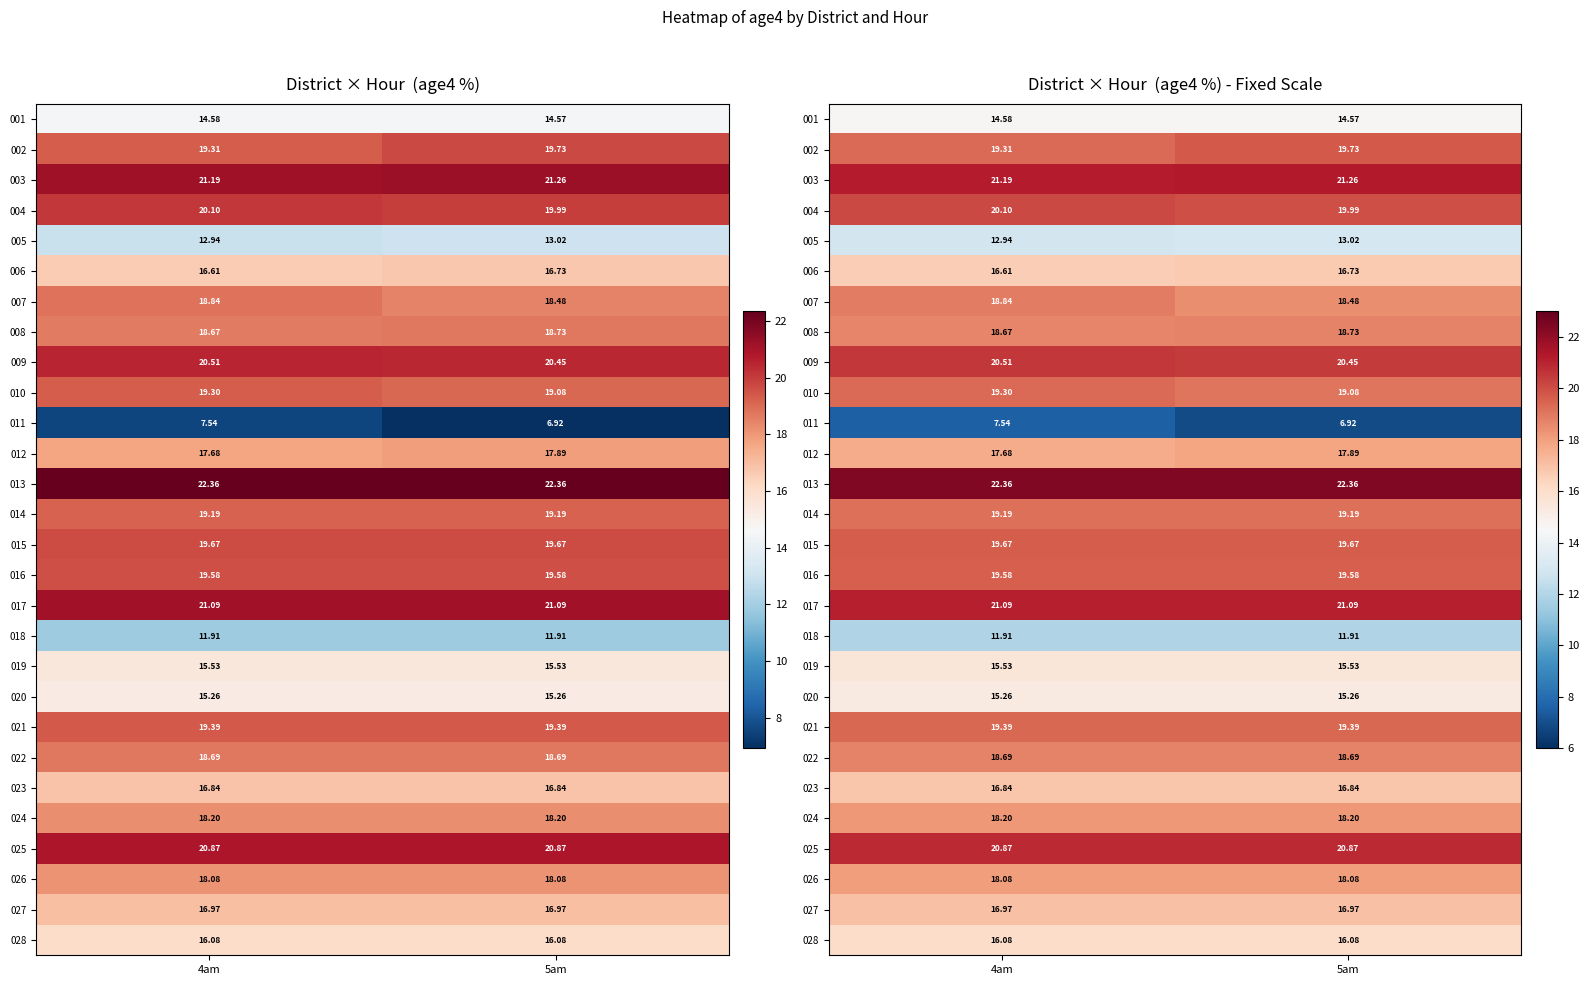

What is the minimum value for 010?

19.1